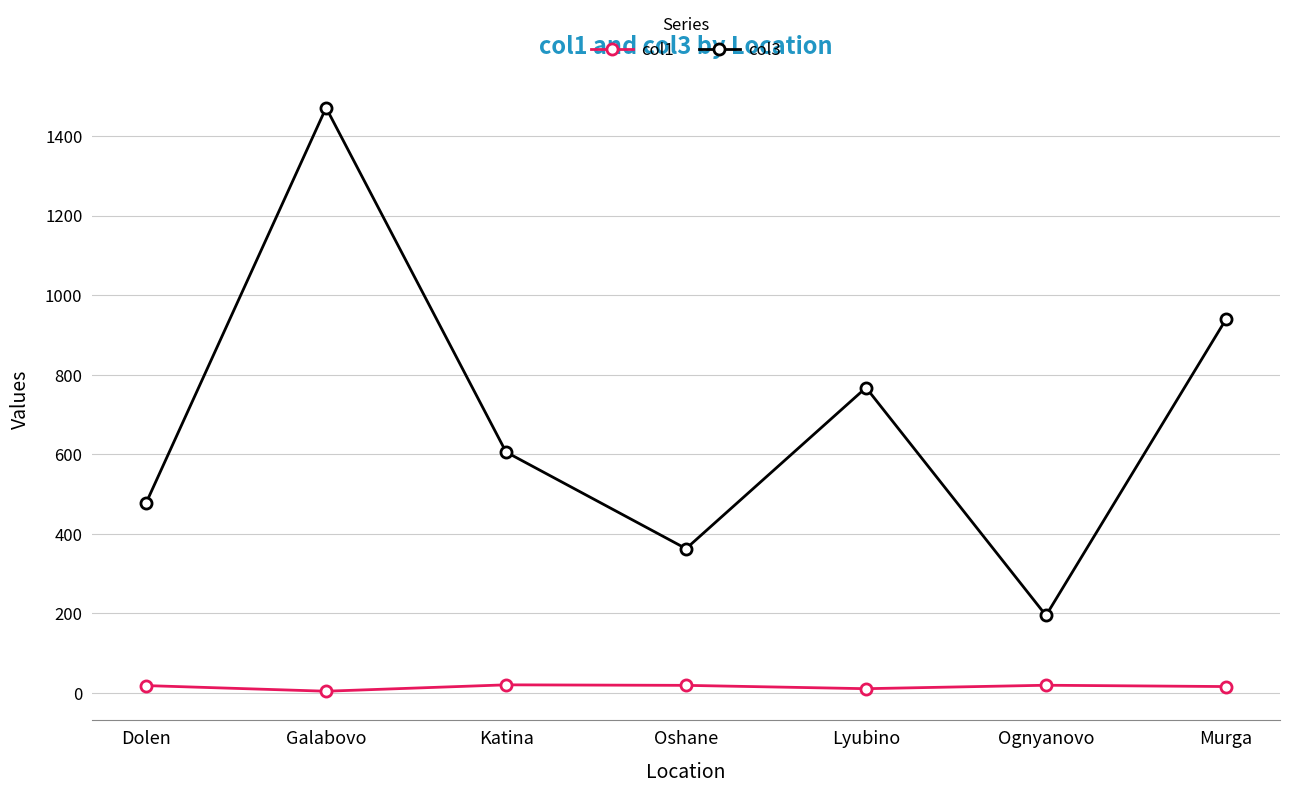

True or false: col3 and col1 cross at least once.

False